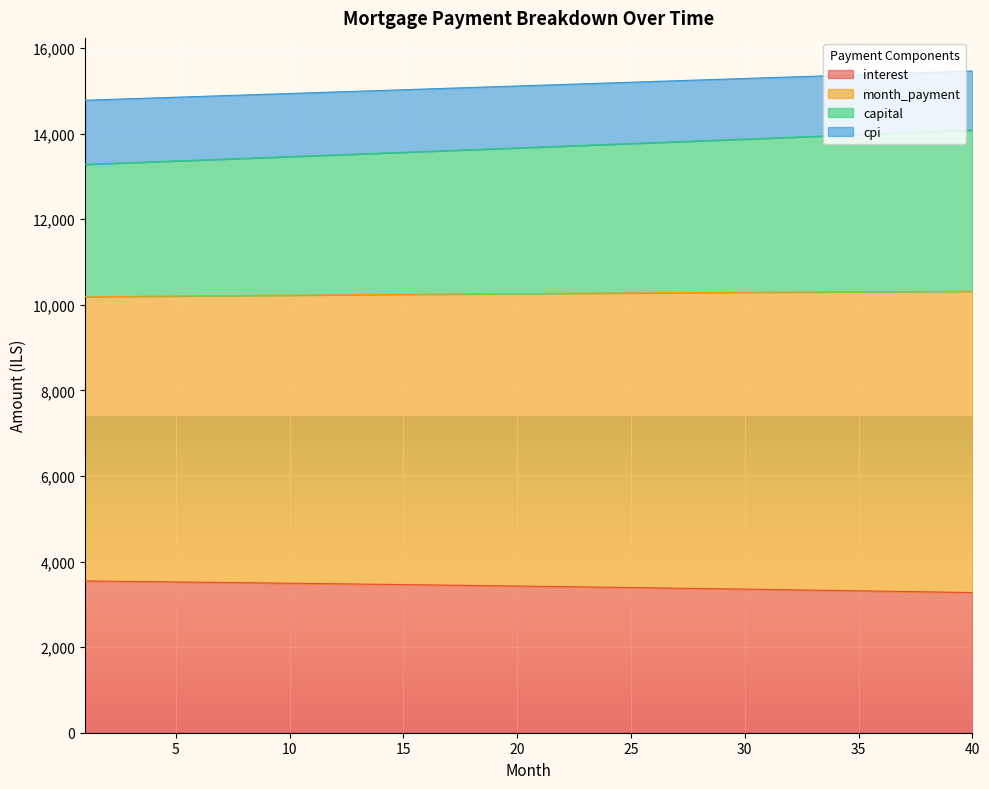

What is the minimum value for interest?

3275.4